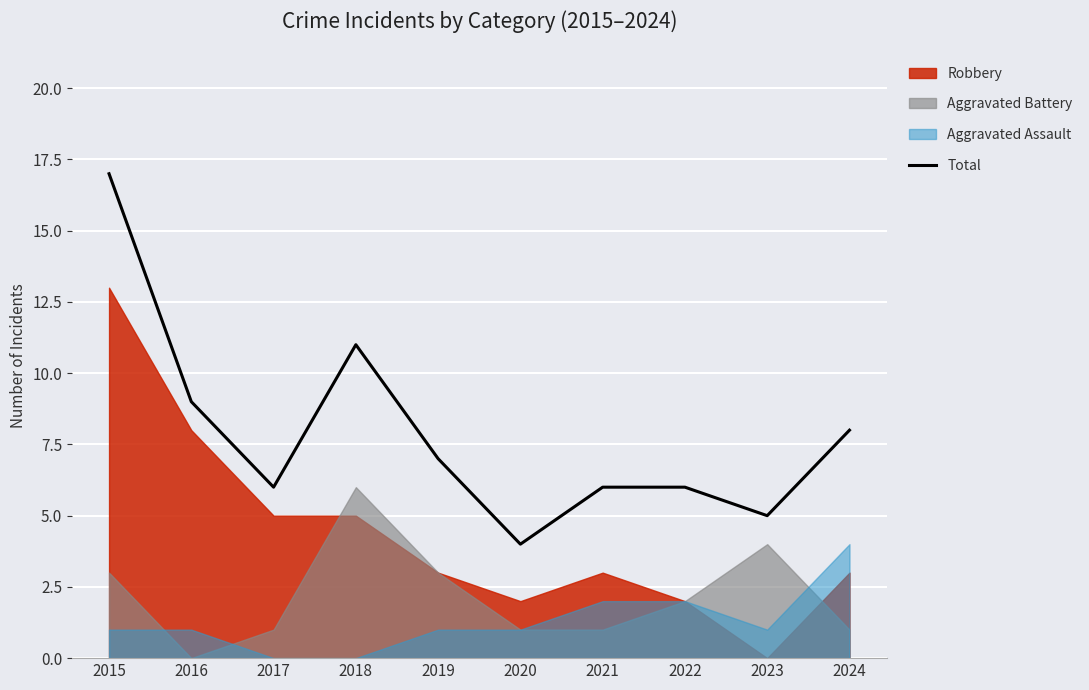

What value does the data have at 2023?

5